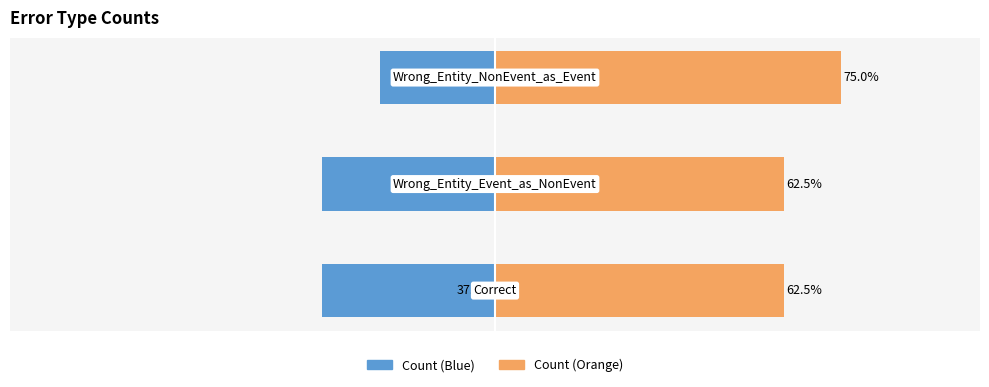

Is it true that Count (Orange) equals 62.5 at 1?

True